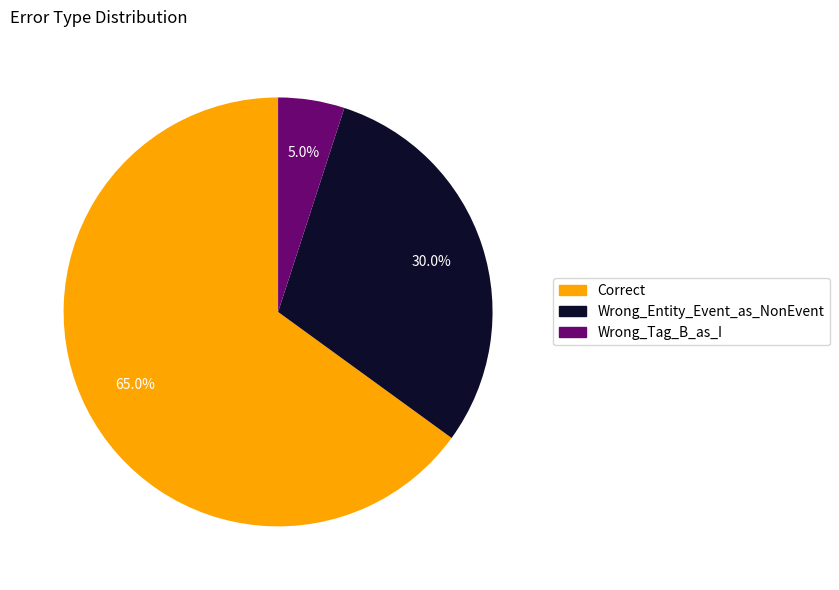

Do Correct and Wrong_Entity_Event_as_NonEvent together represent more than half of the pie?

Yes